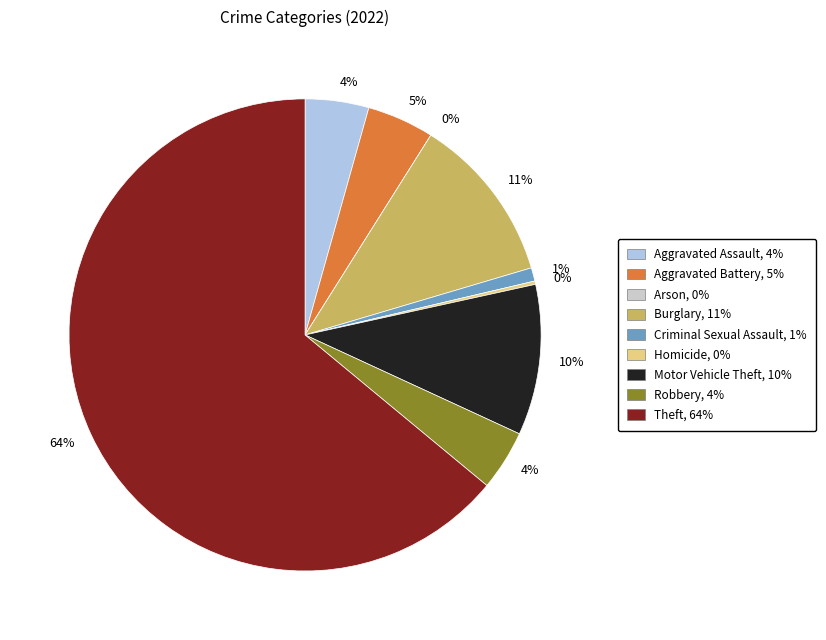

Which slice represents more than half of the pie?

Theft